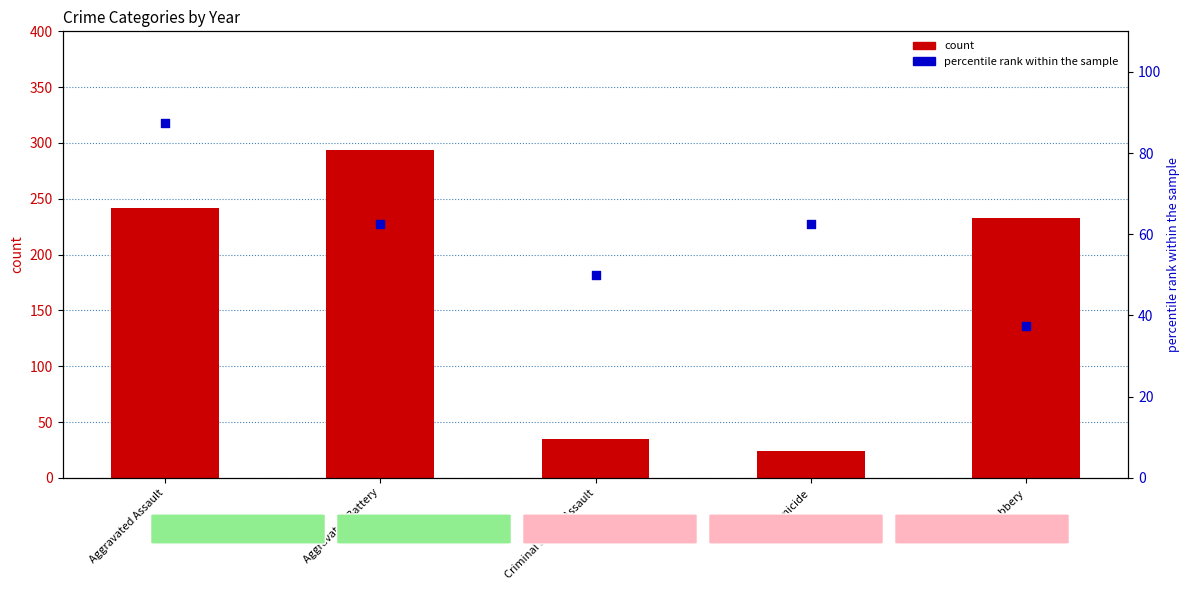

At which category is the sum across all series the highest?

Aggravated Battery